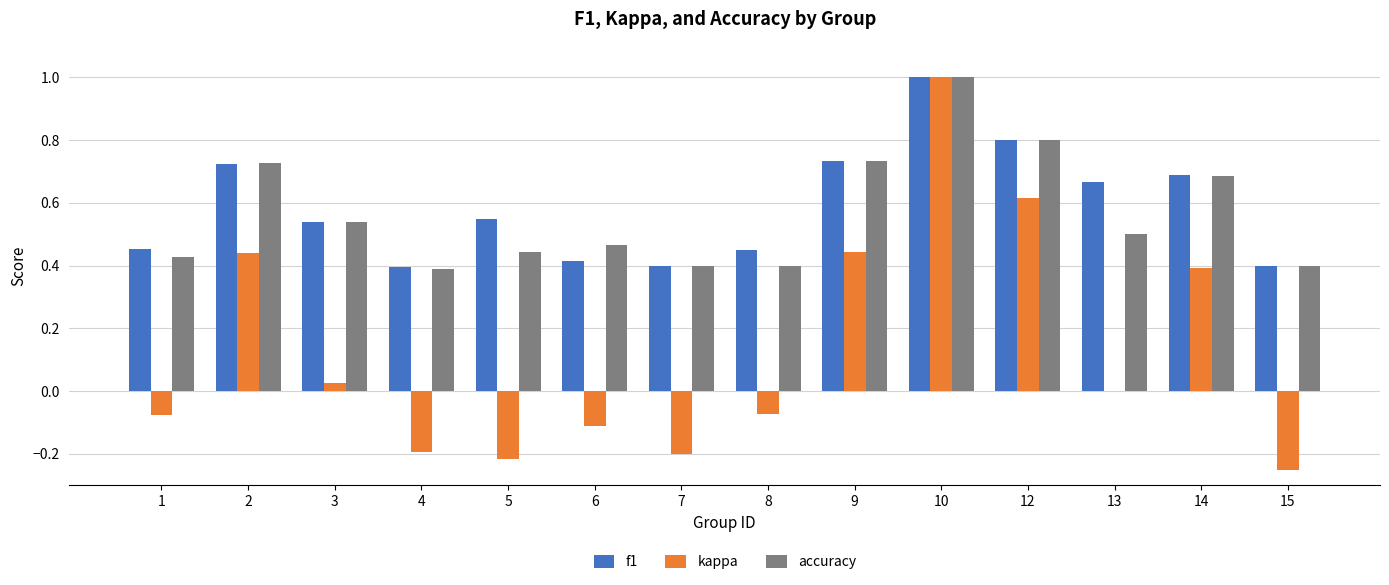

What is the sum of all accuracy values?

7.9